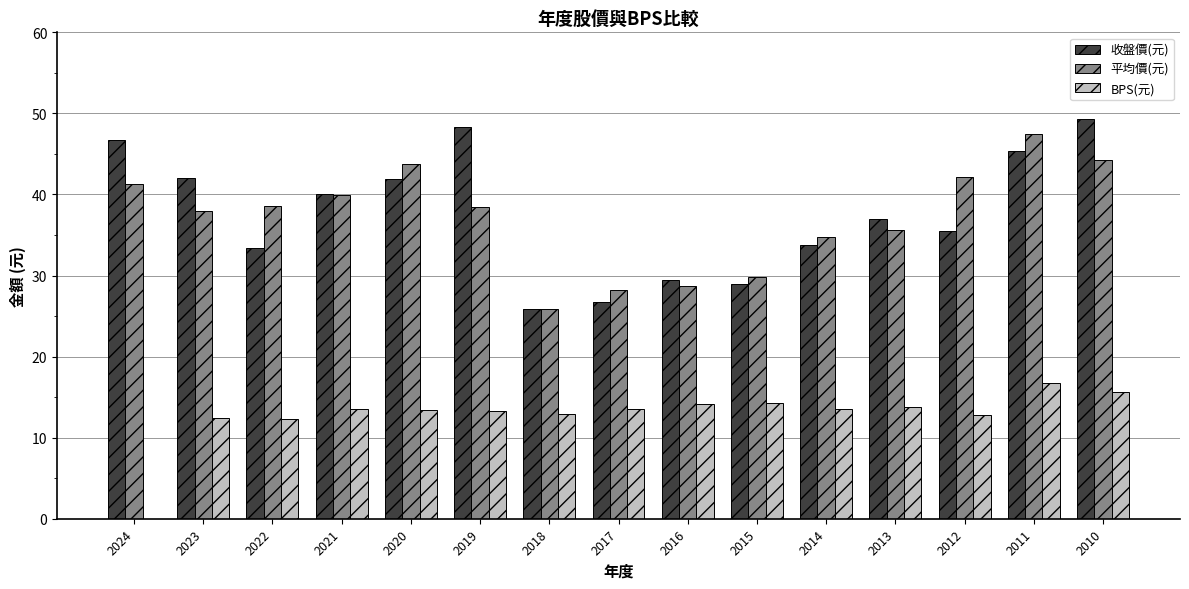

The 收盤價(元) series shows 37.9 at 2018. True or false?

False